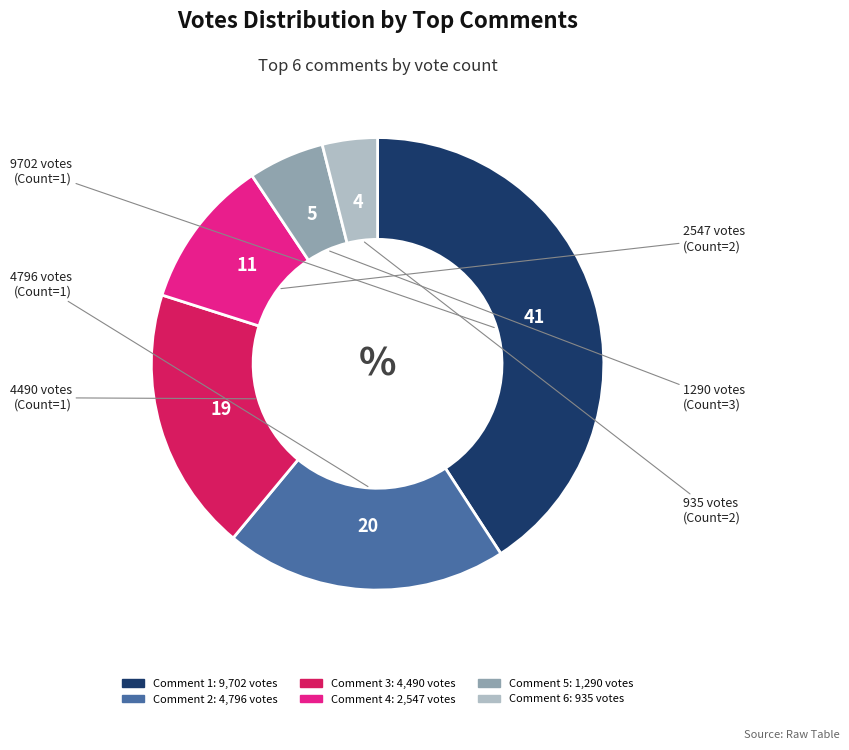

Does any single category account for the majority?

No